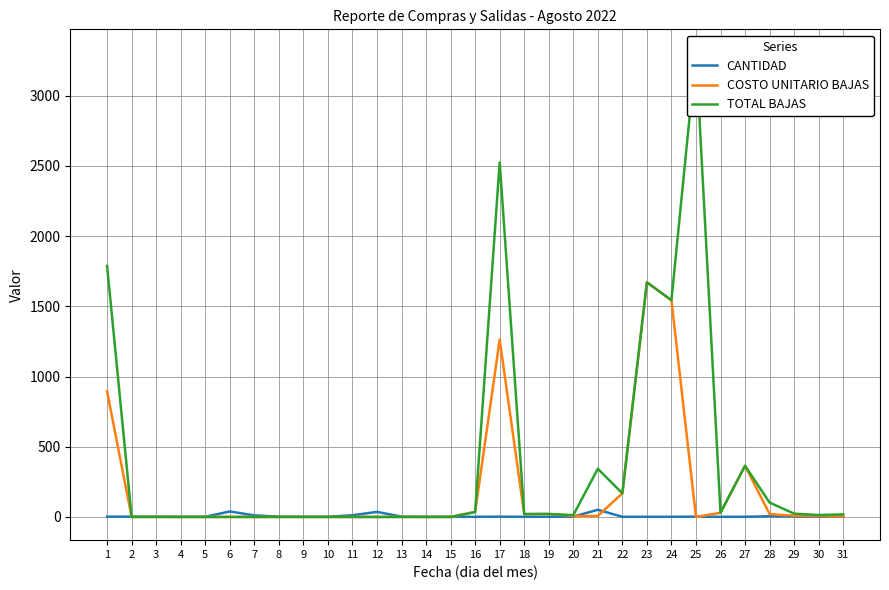

In COSTO UNITARIO BAJAS, how many points are lower than both neighbors (excluding endpoints)?

3